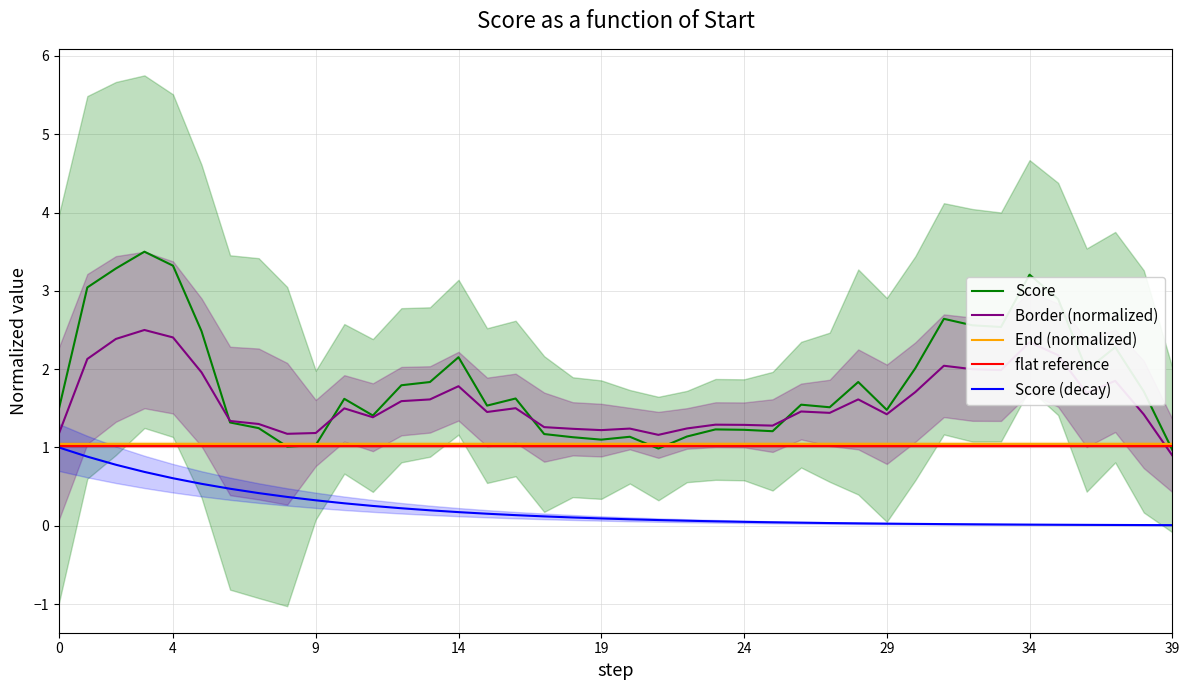

True or false: Score and Score (decay) cross at least once.

False